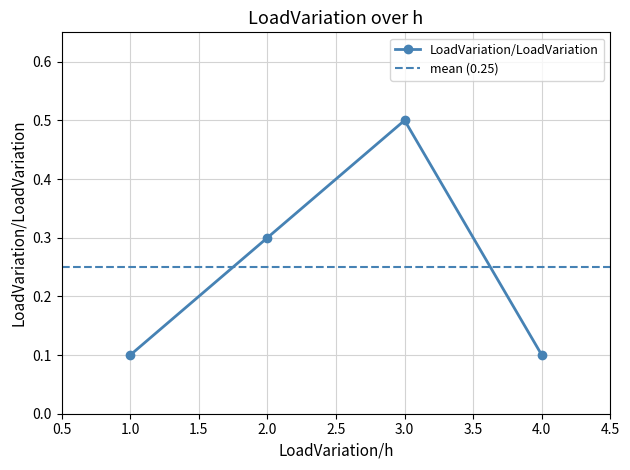

At which label is the value closest to 0?

1